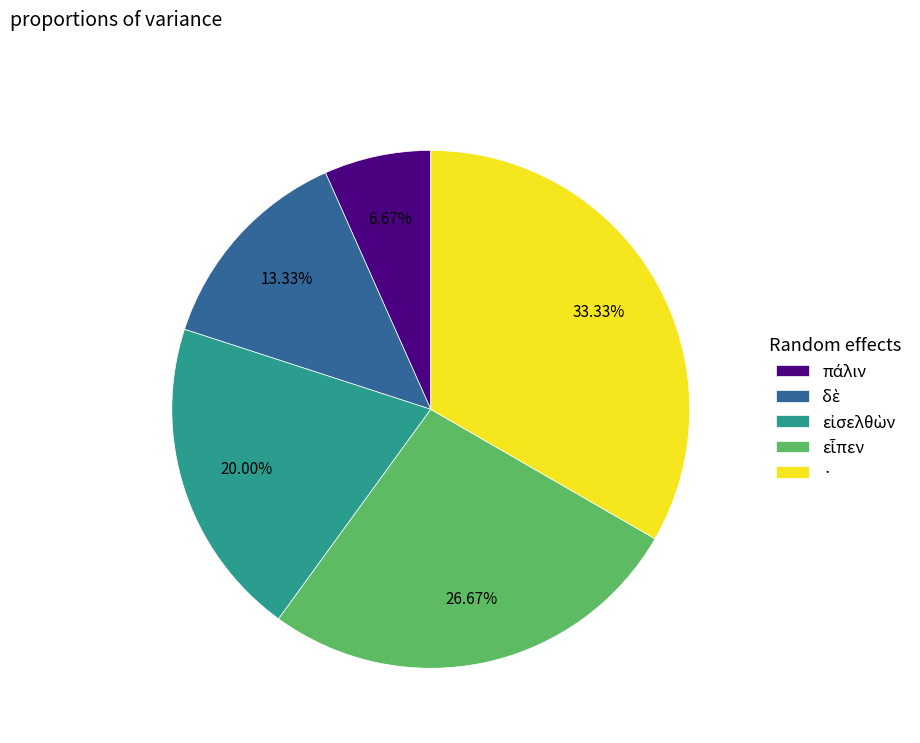

To the nearest percent, what is the average slice percentage?

20%